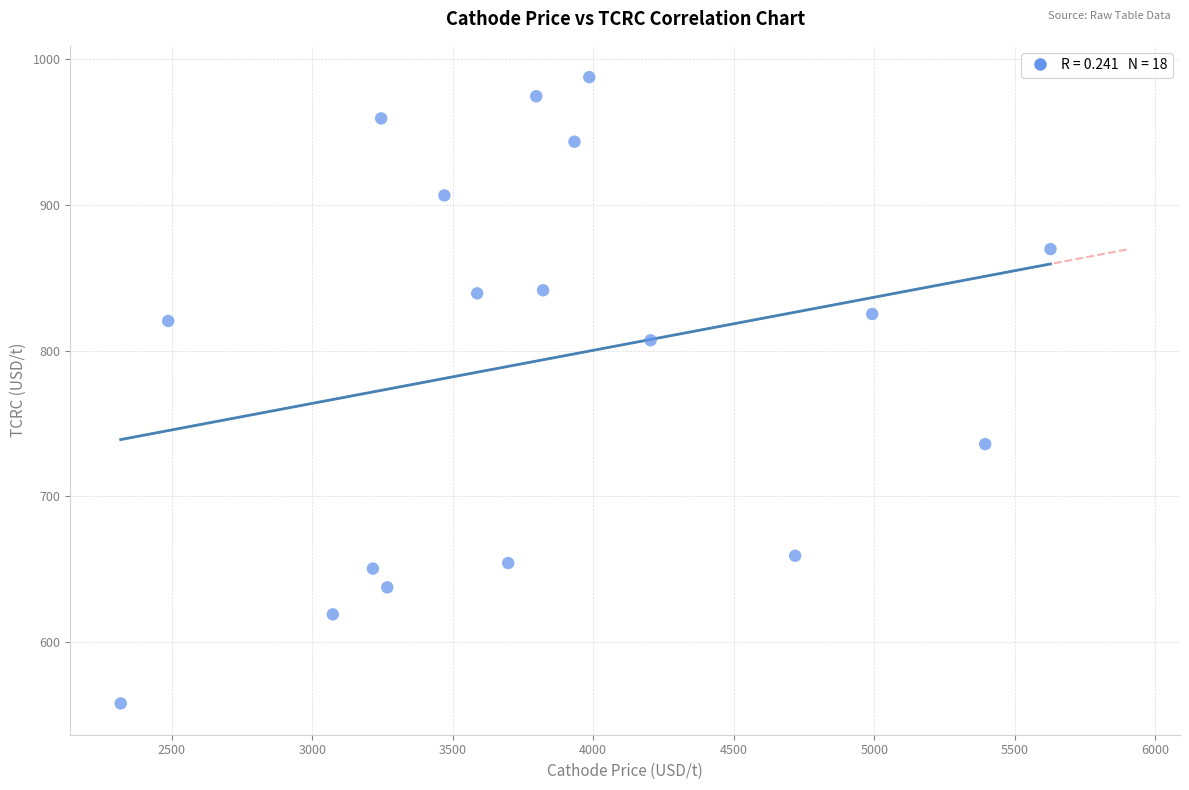

What is the range of Y values (max minus min)?

429.5